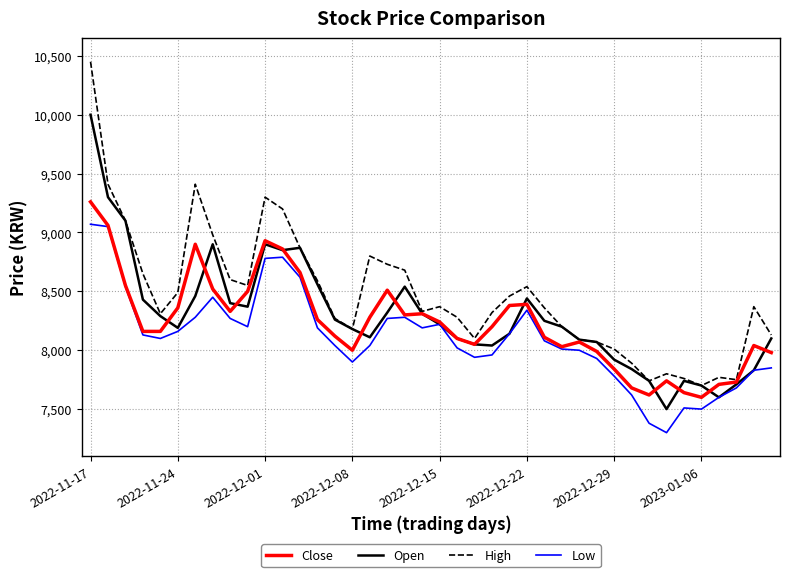

What is the smallest value displayed?

7300